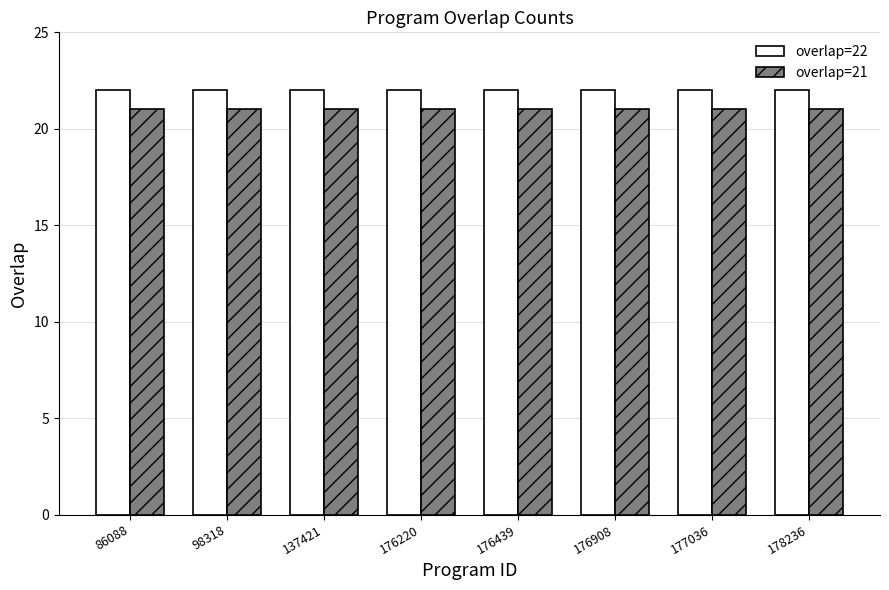

List the series in order of their peak value, highest first.

overlap=22, overlap=21